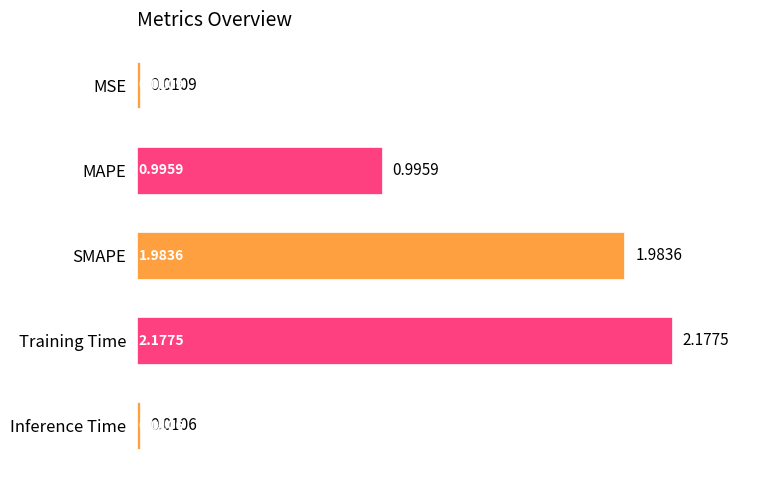

Which label corresponds to the largest value in the chart?

Training Time